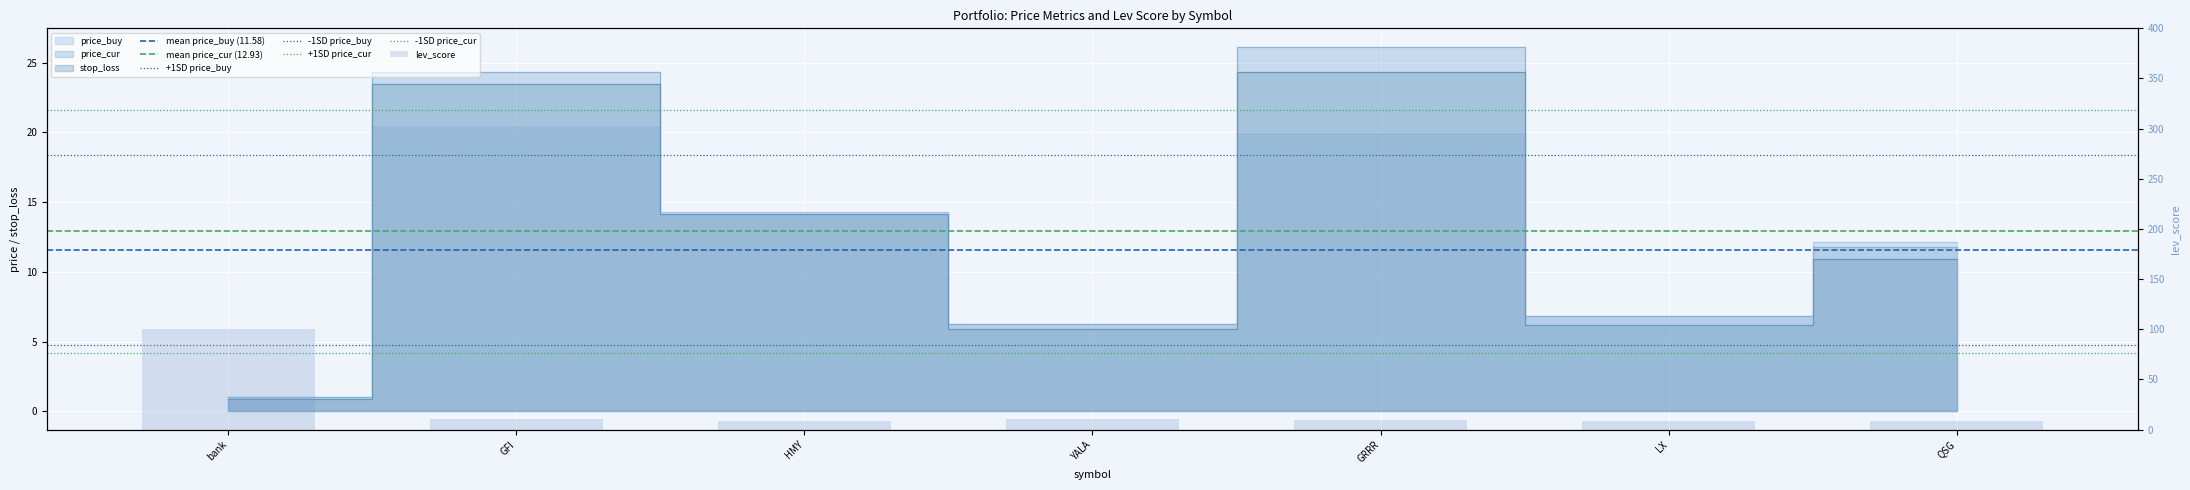

Where is price_buy nearest to the value 10?

QSG